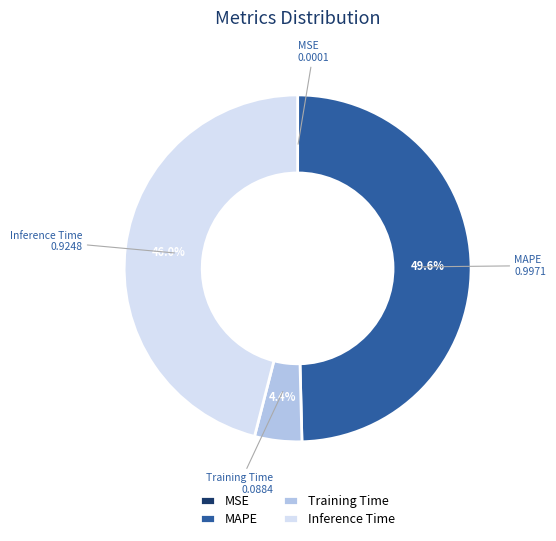

Which slice is the largest?

MAPE